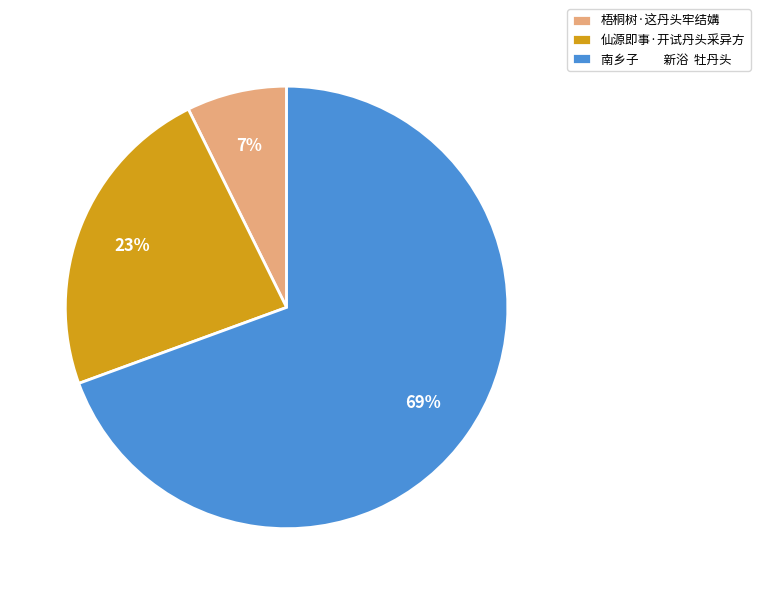

To the nearest percent, what percentage of the pie is 仙源即事·开试丹头采异方?

23%